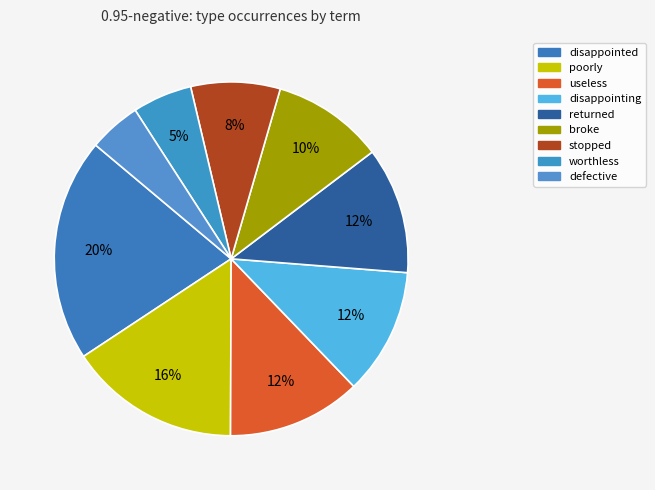

What is the ratio of the value at returned to the value at useless?

0.9